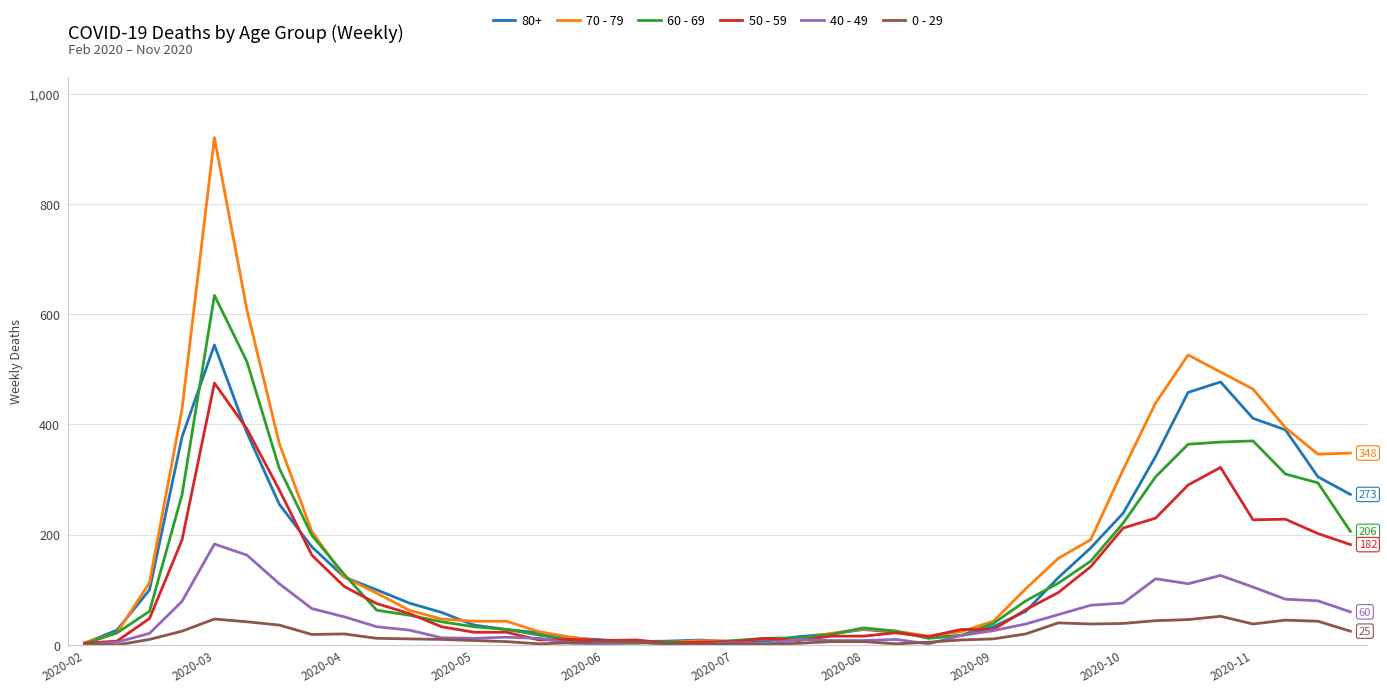

Rank the series by their maximum value, from lowest to highest.

0 - 29, 40 - 49, 50 - 59, 80+, 60 - 69, 70 - 79